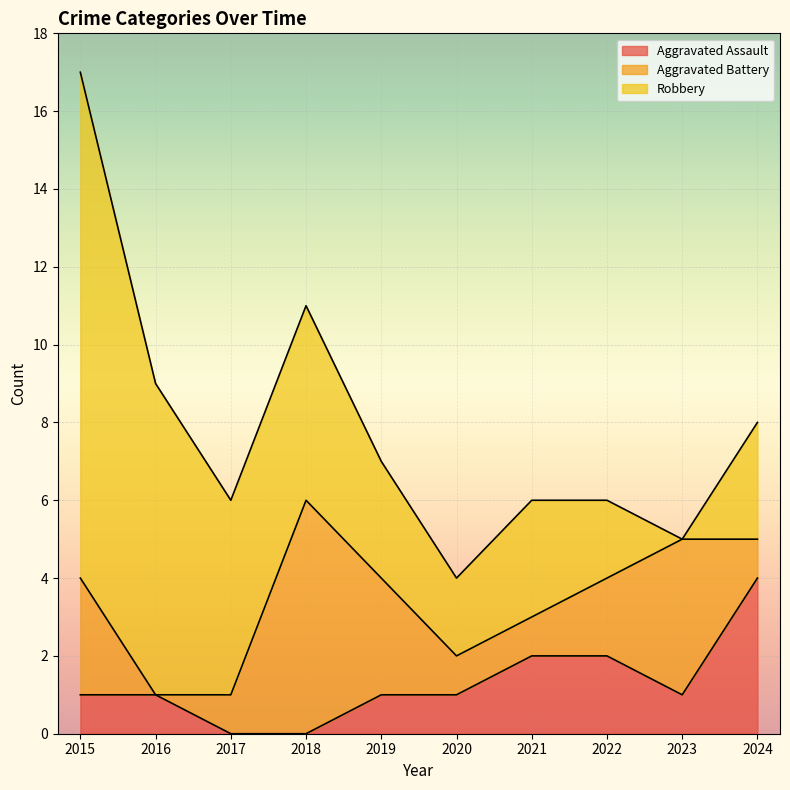

At how many categories does at least one series exceed 9?

1